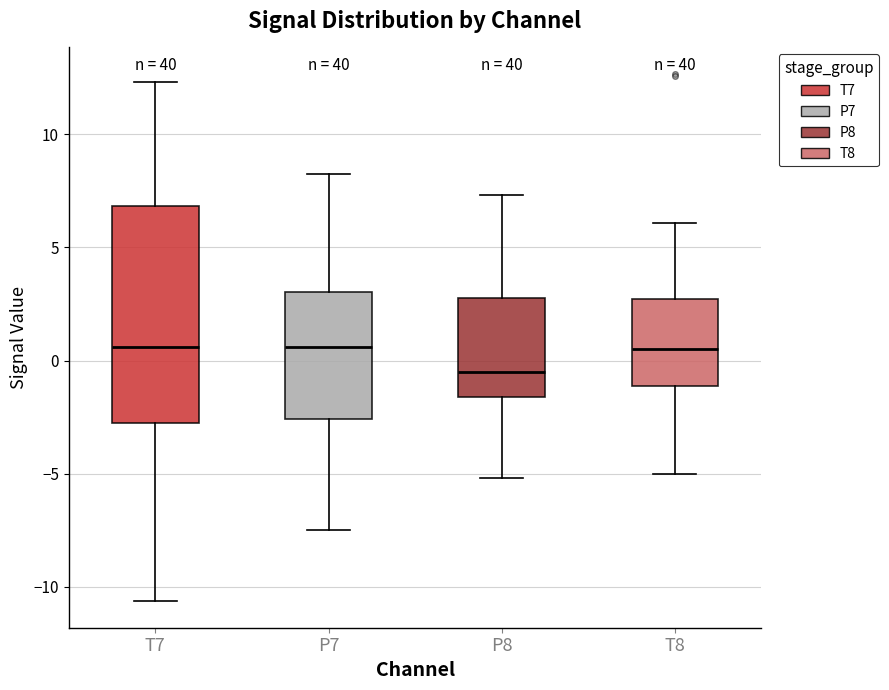

Which box has the lowest median line?

P8